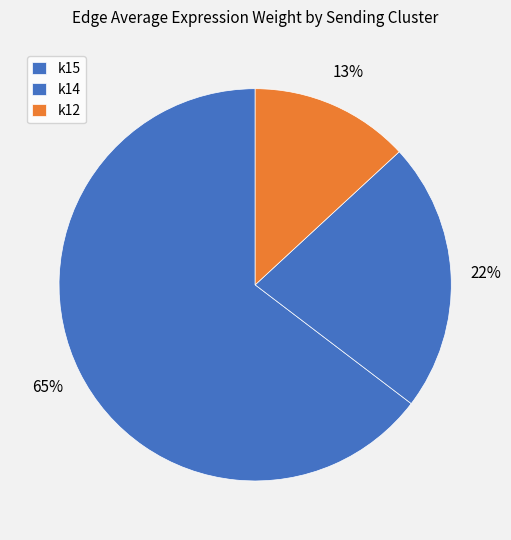

How many slices are in this pie chart?

3